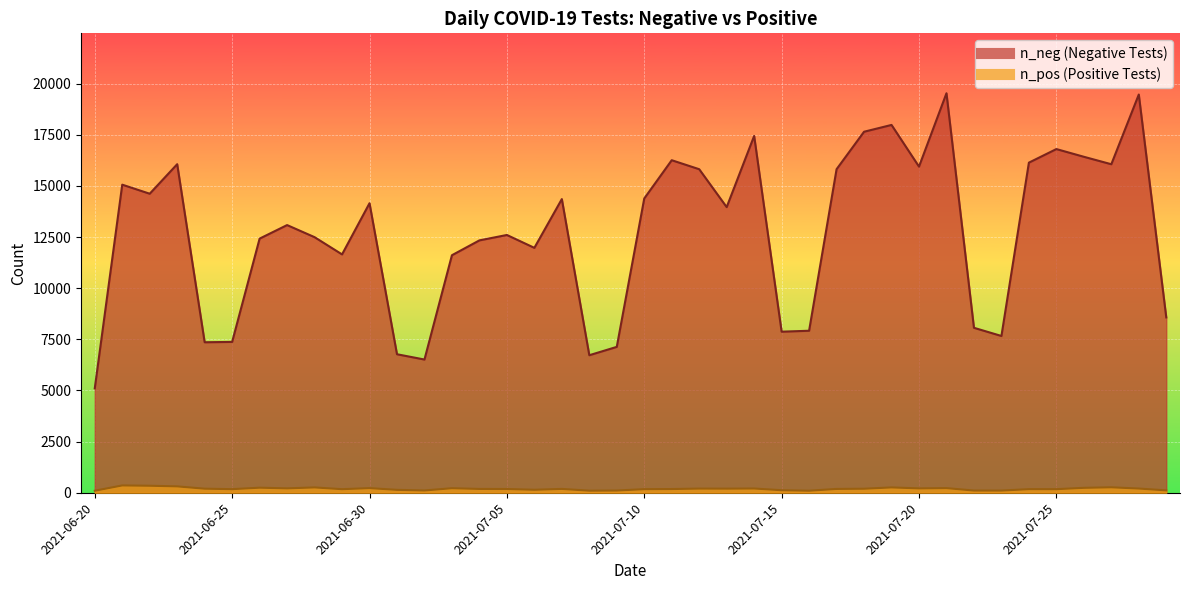

How many data points in n_pos are less than 187?

20